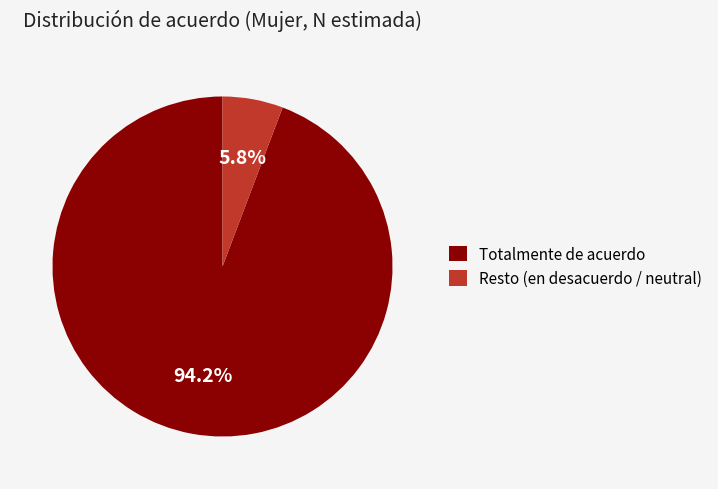

Between Totalmente de acuerdo and Resto (en desacuerdo / neutral), which is larger?

Totalmente de acuerdo